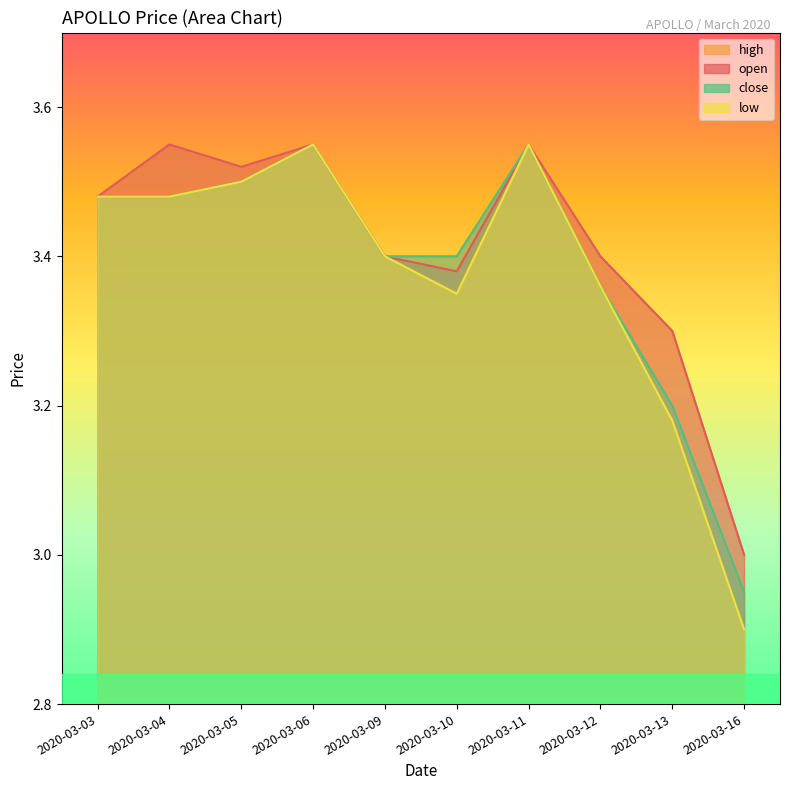

What is the total value across all series at 2020-03-04?

14.1